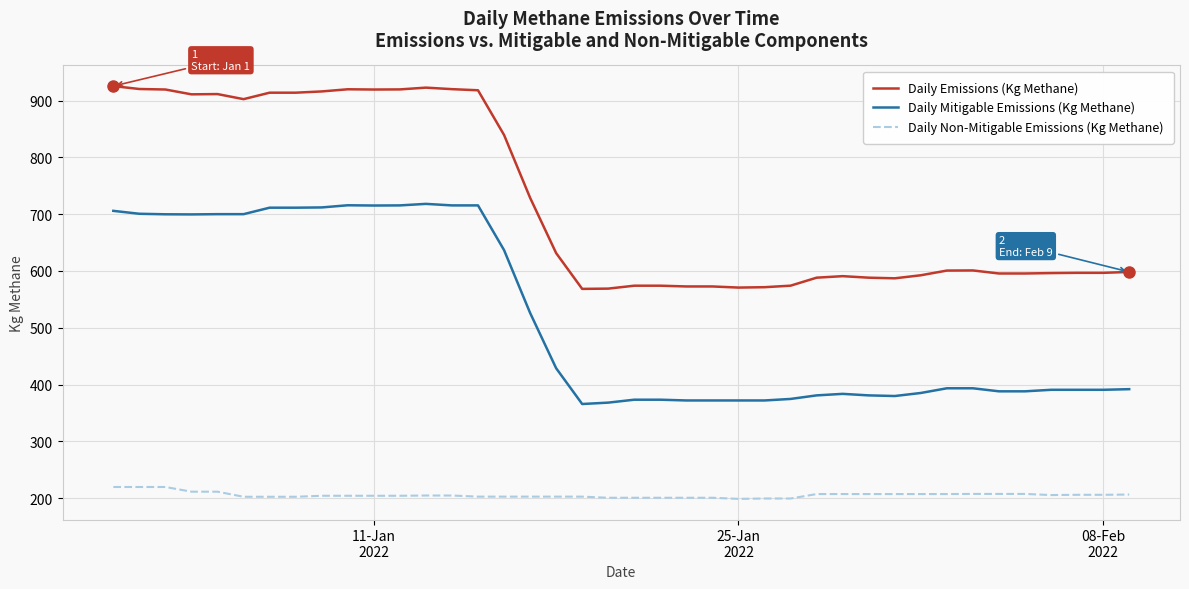

Rank the series by their maximum value, from lowest to highest.

Daily Non-Mitigable Emissions (Kg Methane), Daily Mitigable Emissions (Kg Methane), Daily Emissions (Kg Methane)